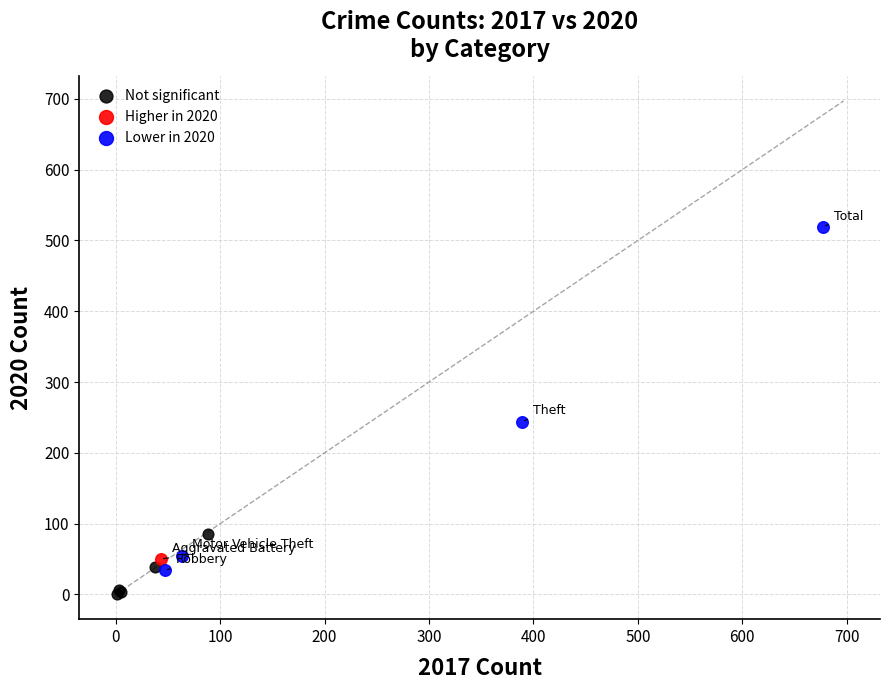

Which series contains the lowest Y value?

Not significant